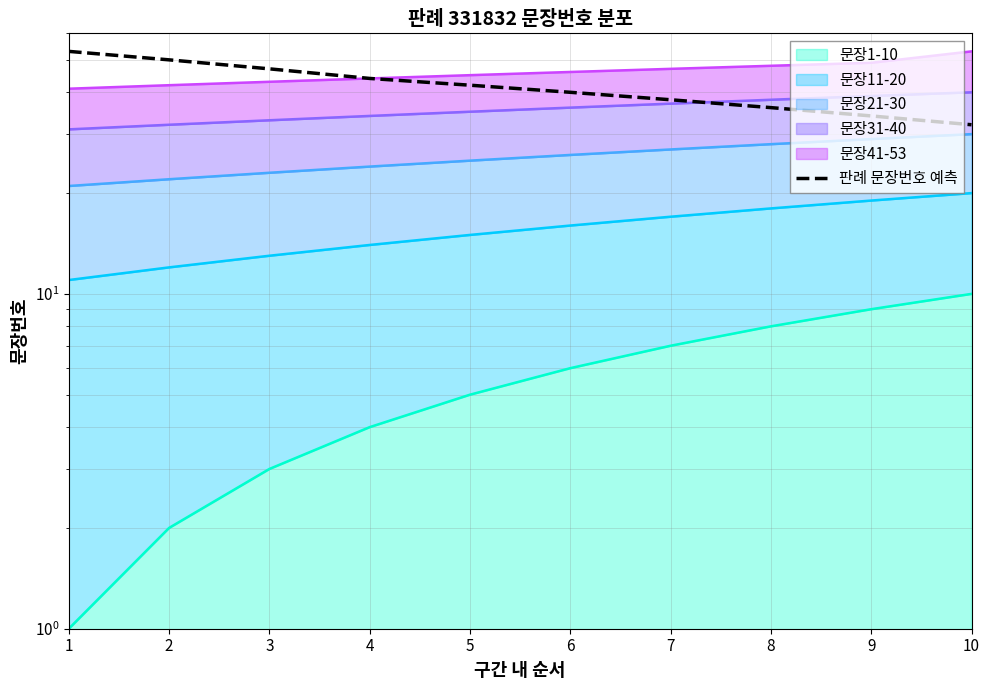

Count the number of categories in the chart.

10